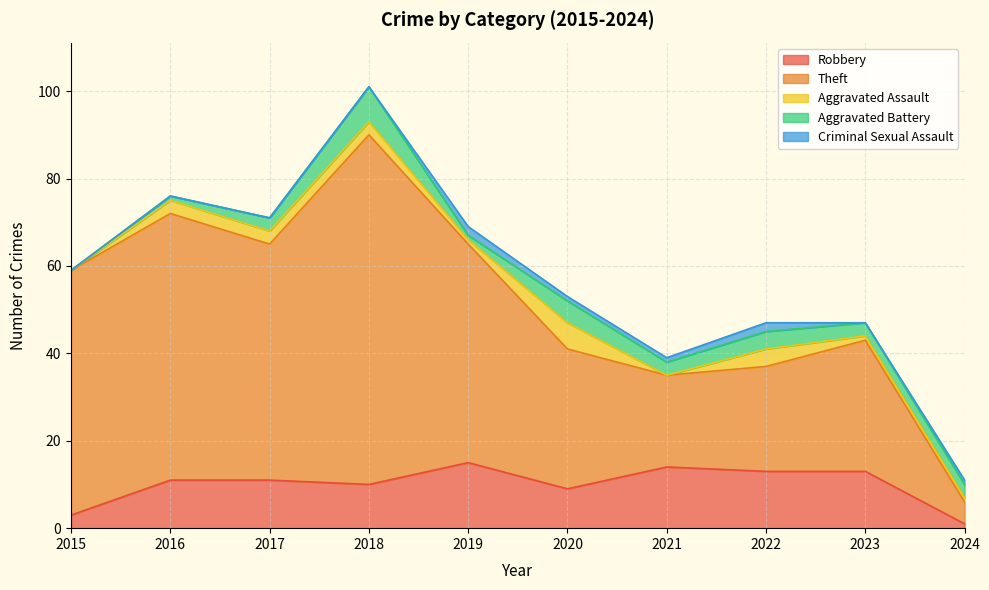

At how many categories does at least one series exceed 77?

1